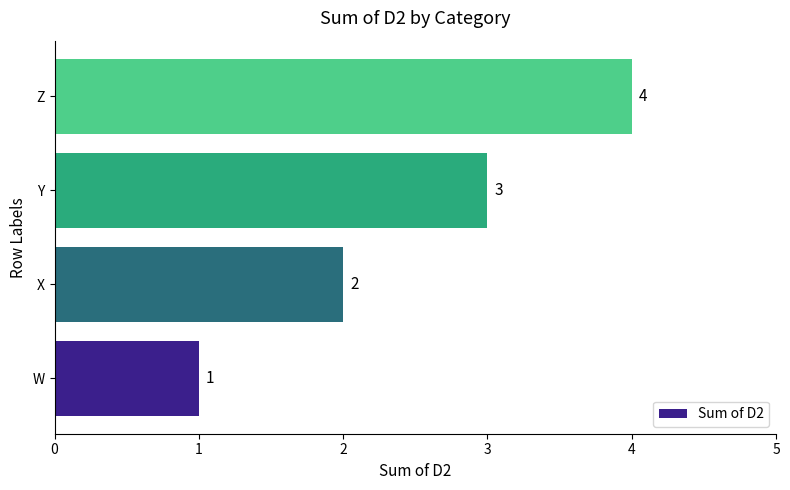

Approximately how many times larger is the value at Y compared to W?

3.0